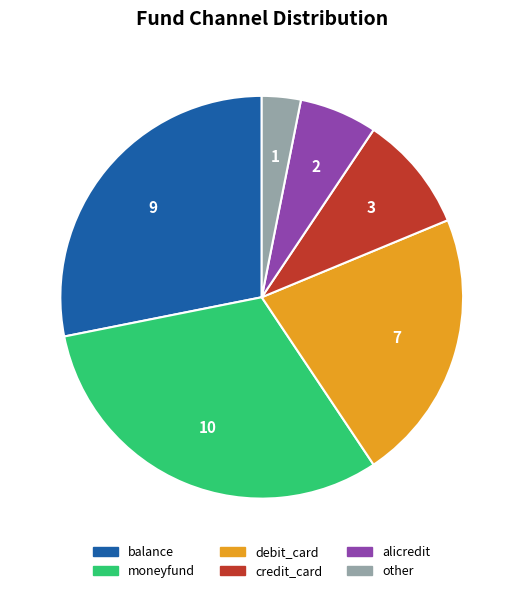

Between balance and other, which is larger?

balance